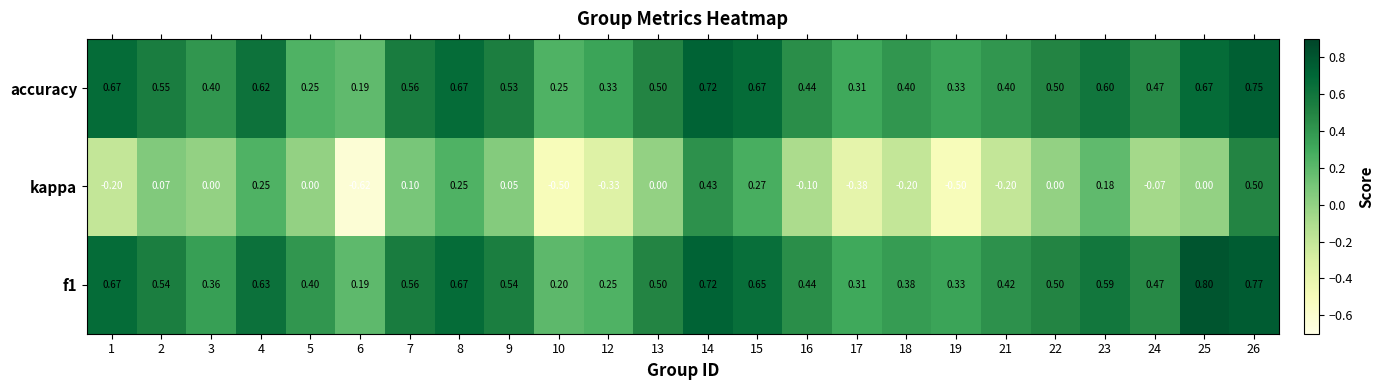

Which series changed the most between 8 and 26?

kappa